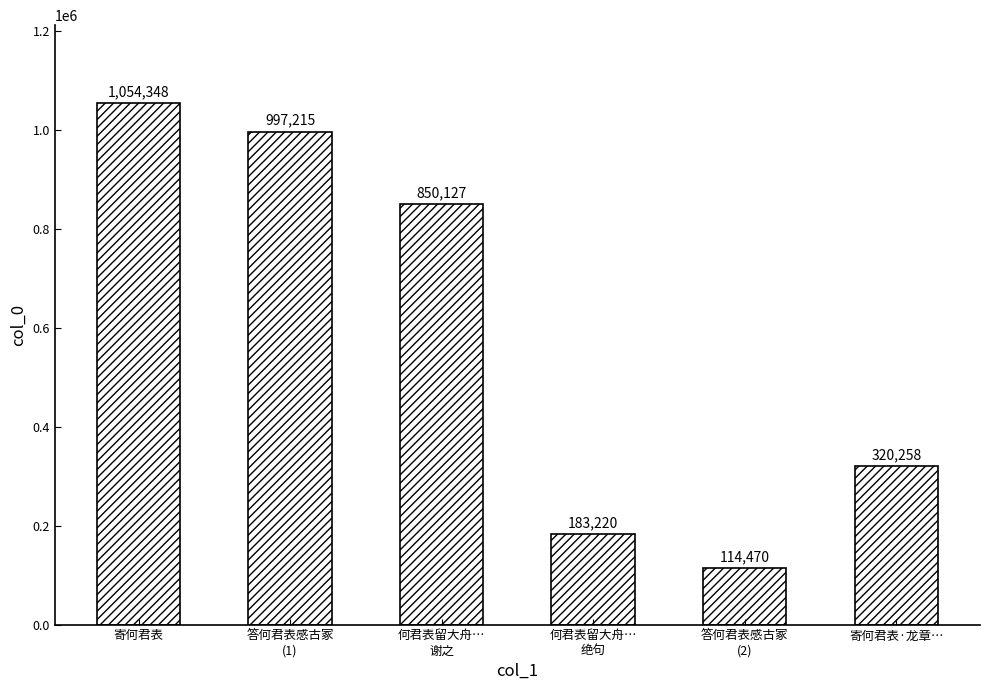

What is the difference between the maximum and second lowest values?

871128